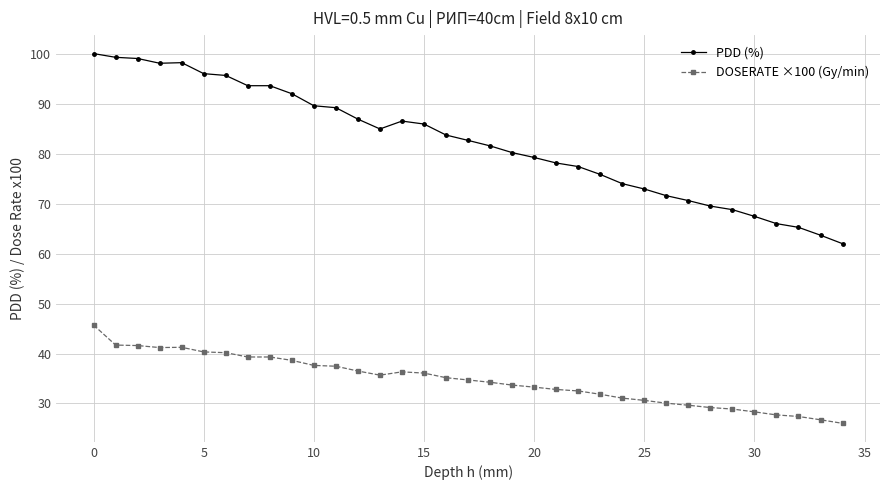

What is the maximum value for DOSERATE ×100 (Gy/min)?

45.7